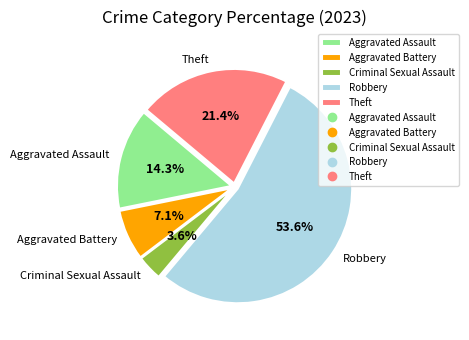

How many slices are in this pie chart?

5